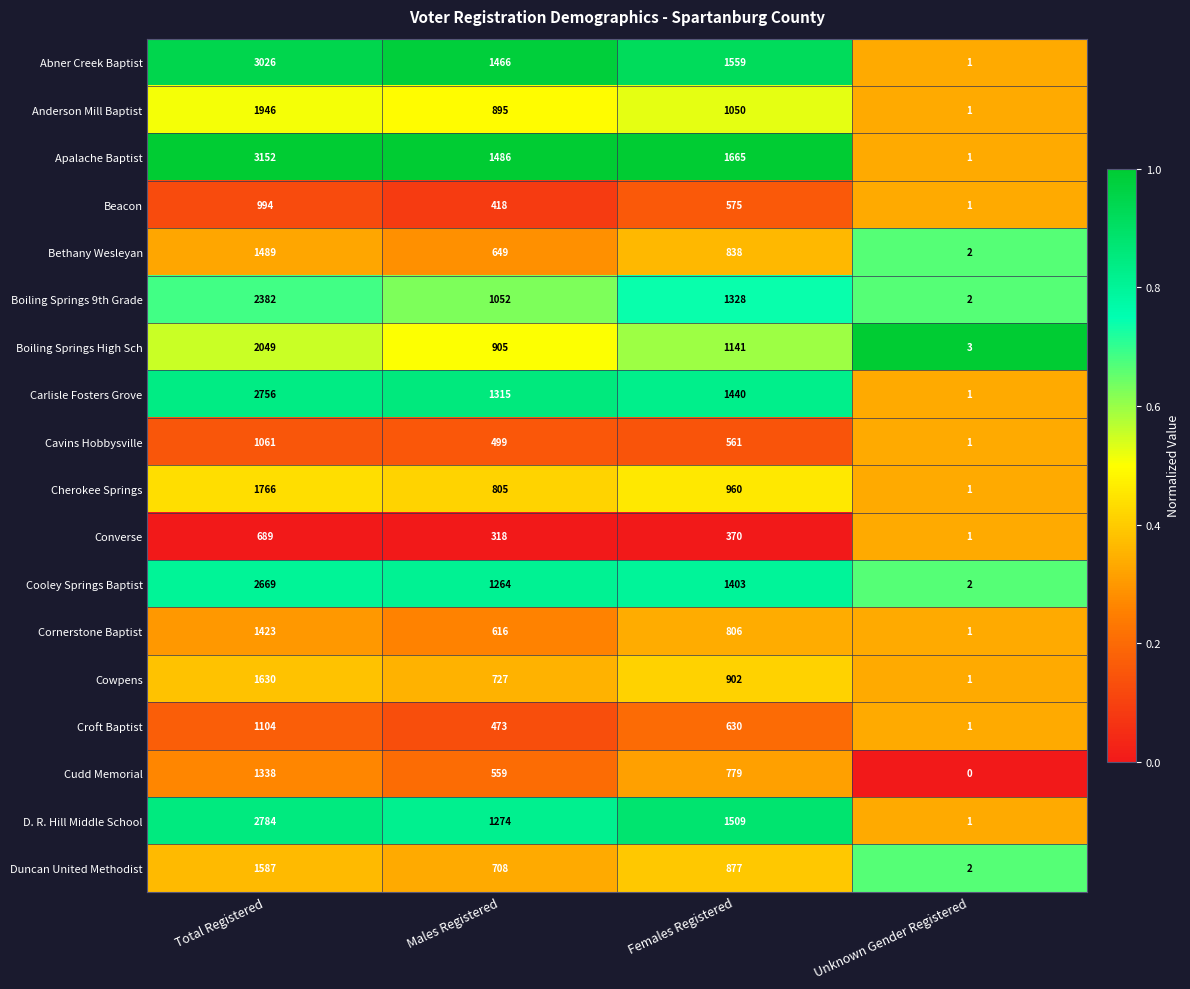

At how many categories does at least one series exceed 254?

3